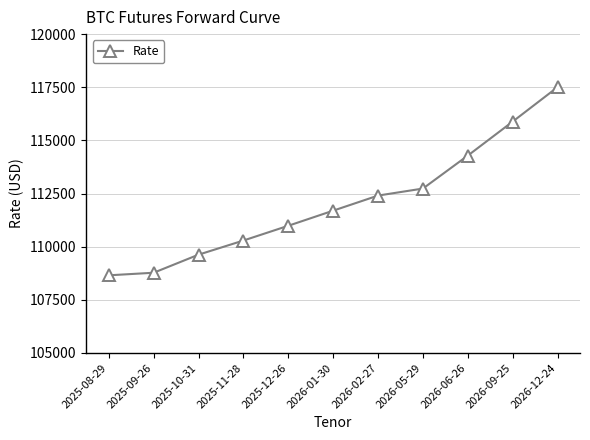

Reading left to right, extract all data points from this chart.

108653.8	108775.0	109625.0	110290.0	110985.0	111695.0	112405.0	112735.0	114285.0	115885.0	117505.0